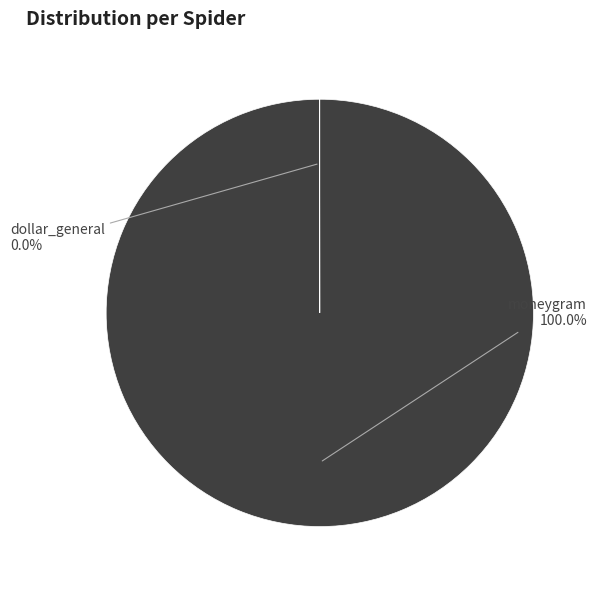

To the nearest percent, what portion does moneygram represent?

100%